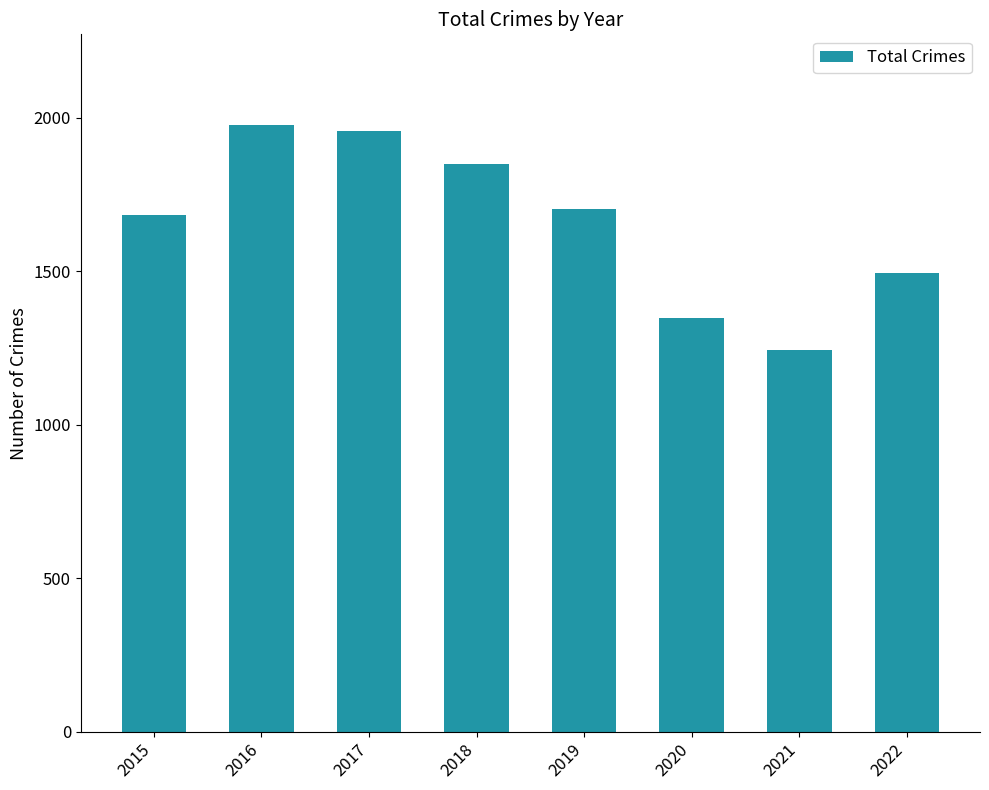

Is it true that the value at 2017 is 1957?

True